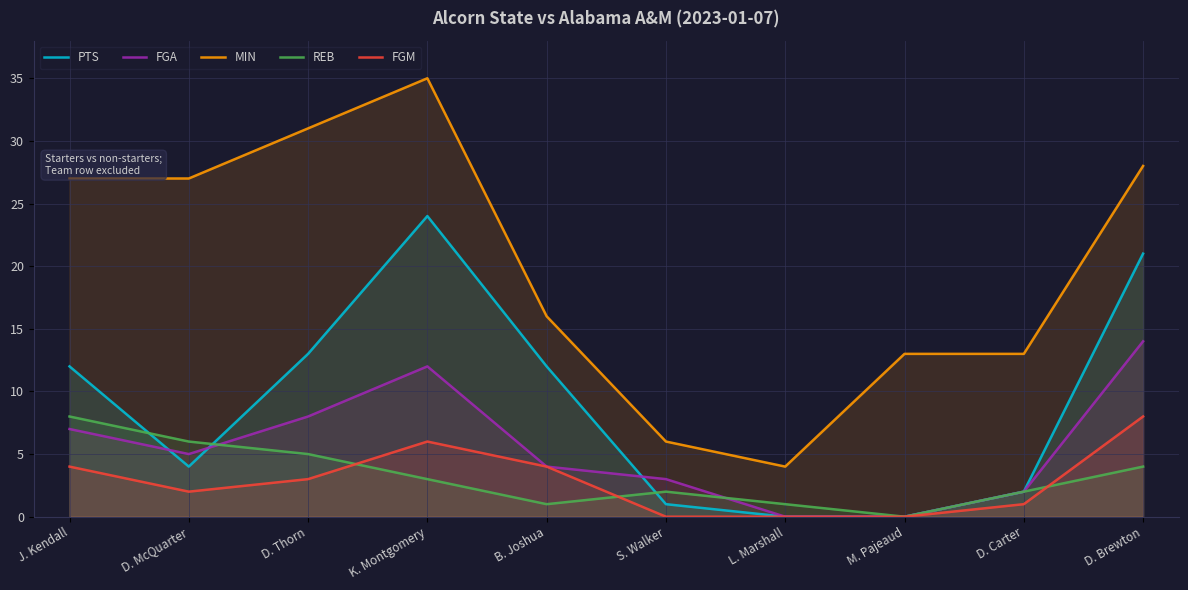

True or false: FGM and FGA intersect in this chart.

False